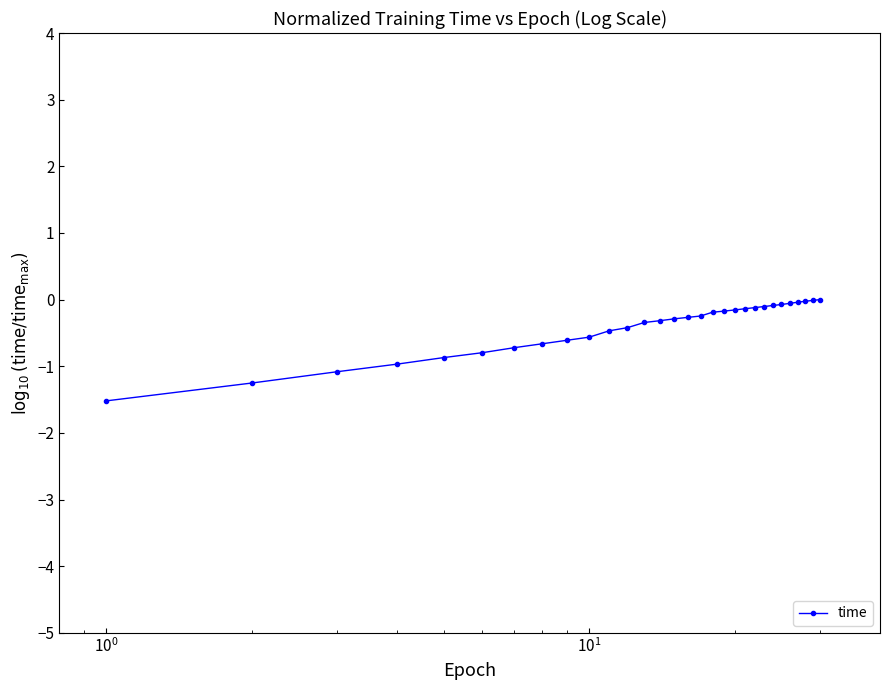

What is the difference between the maximum and minimum values?

1.5